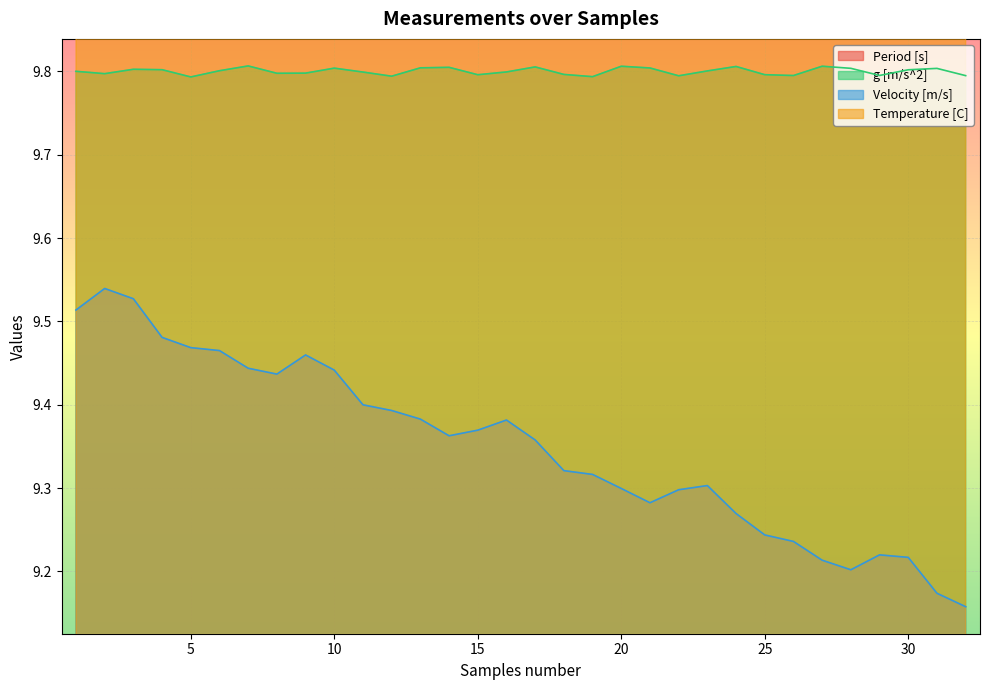

In Temperature [C], how many points are lower than both neighbors (excluding endpoints)?

8